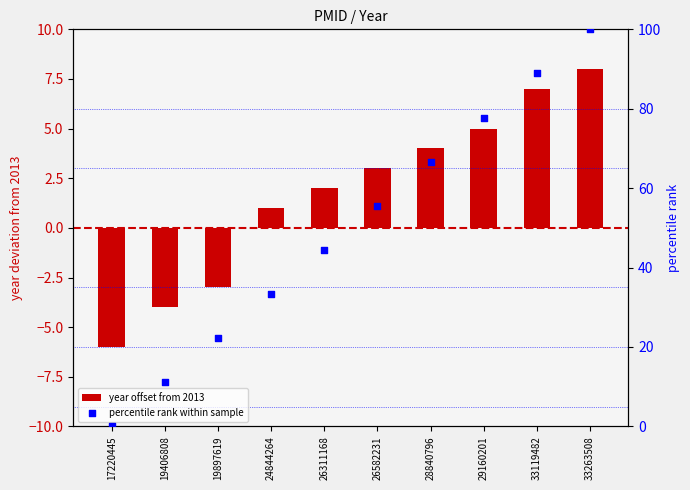

At which category is the sum across all series the highest?

33263508